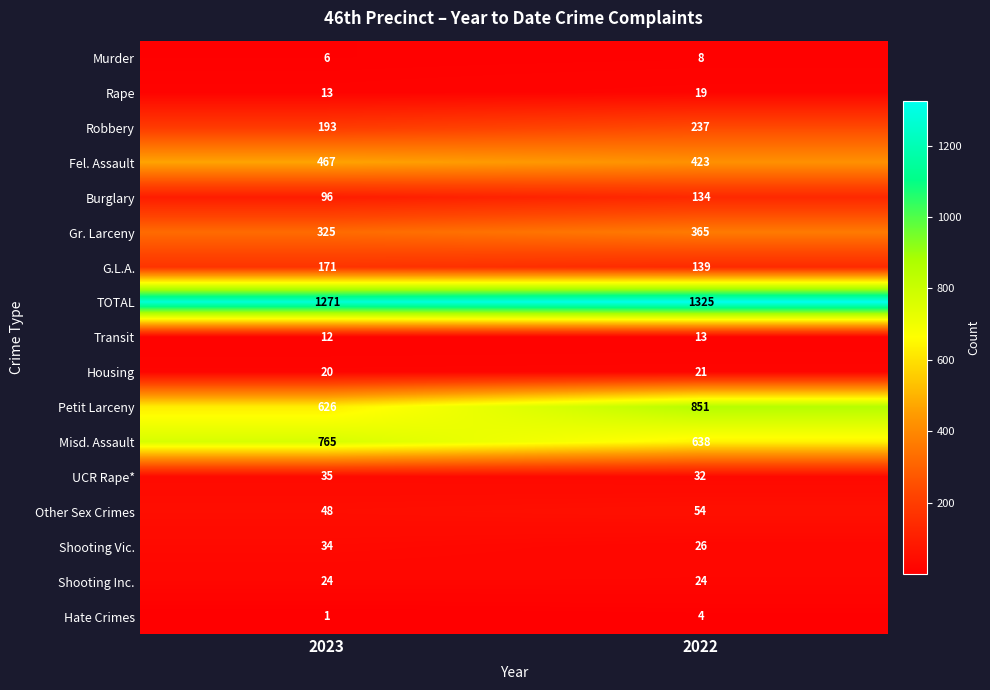

The UCR Rape* series shows 49 at 2023. True or false?

False